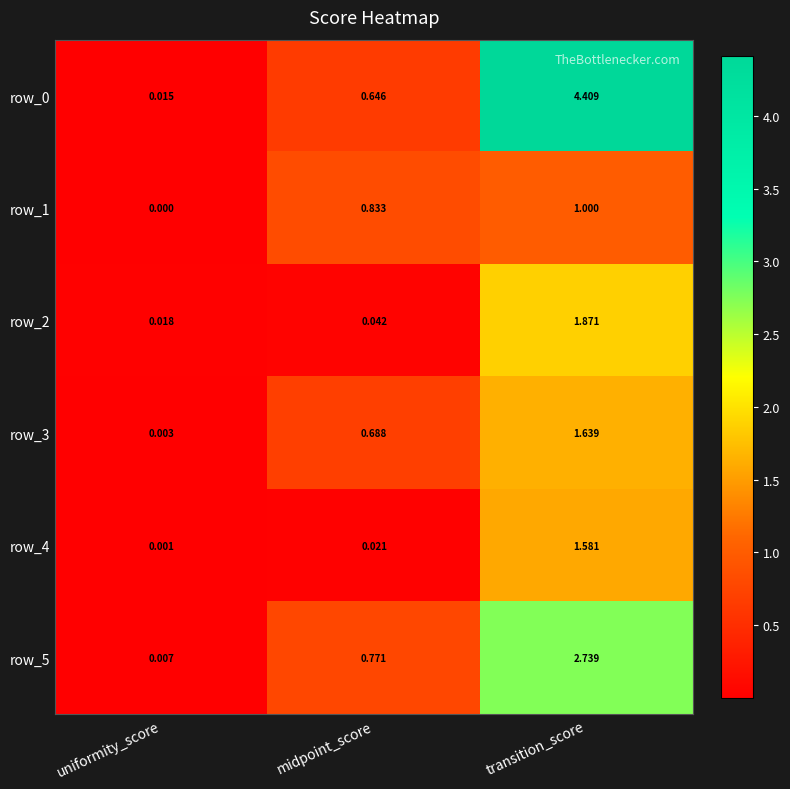

At which label is row_2 closest to 0?

uniformity_score